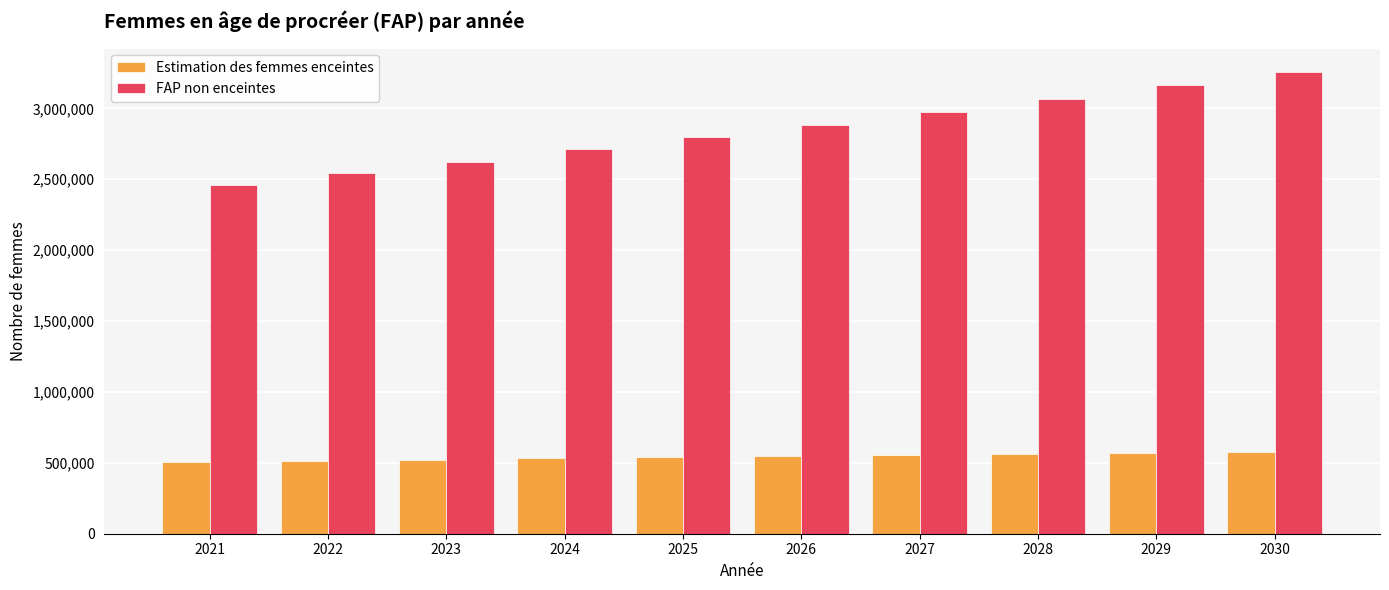

What is the value of the FAP non enceintes bar at the 7th from the left?

2974277.7